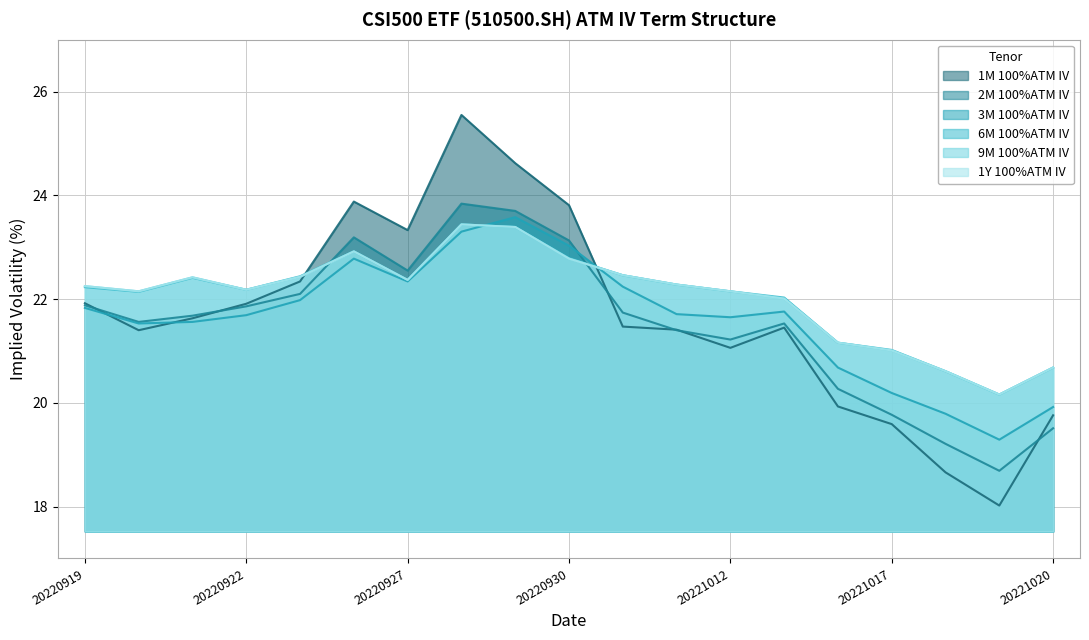

What is the smallest value displayed?

18.0